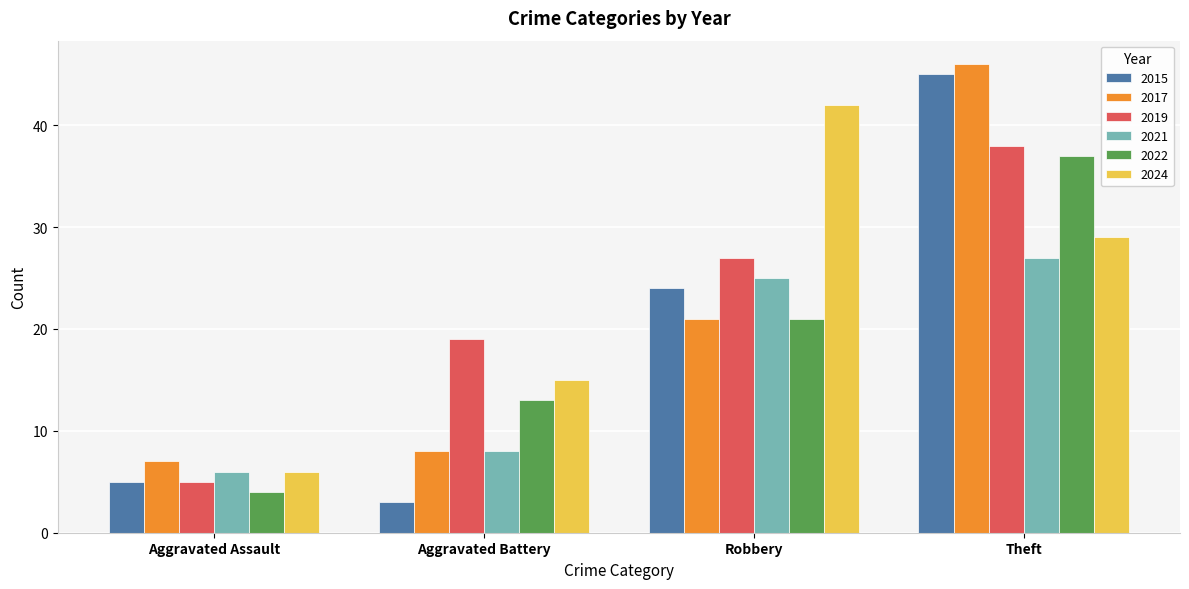

Is the value of 2024 at Aggravated Assault greater than the value of 2022 at Aggravated Battery?

No